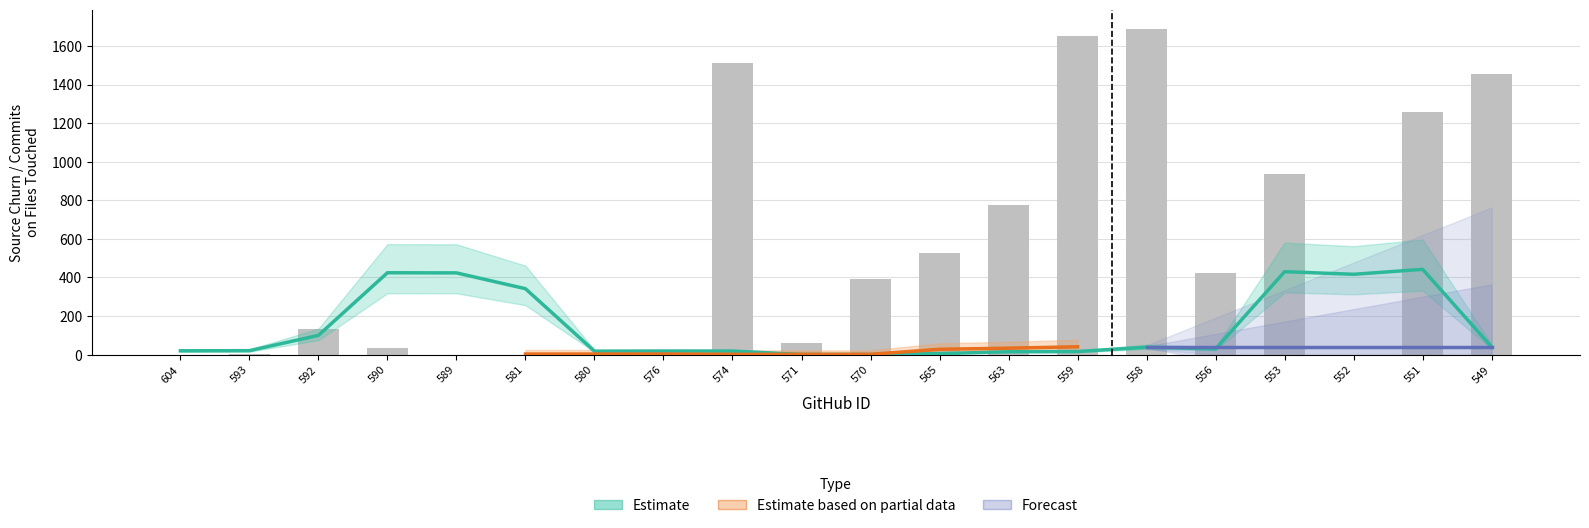

How many values in the commits_on_files_touched series are below 5?

10